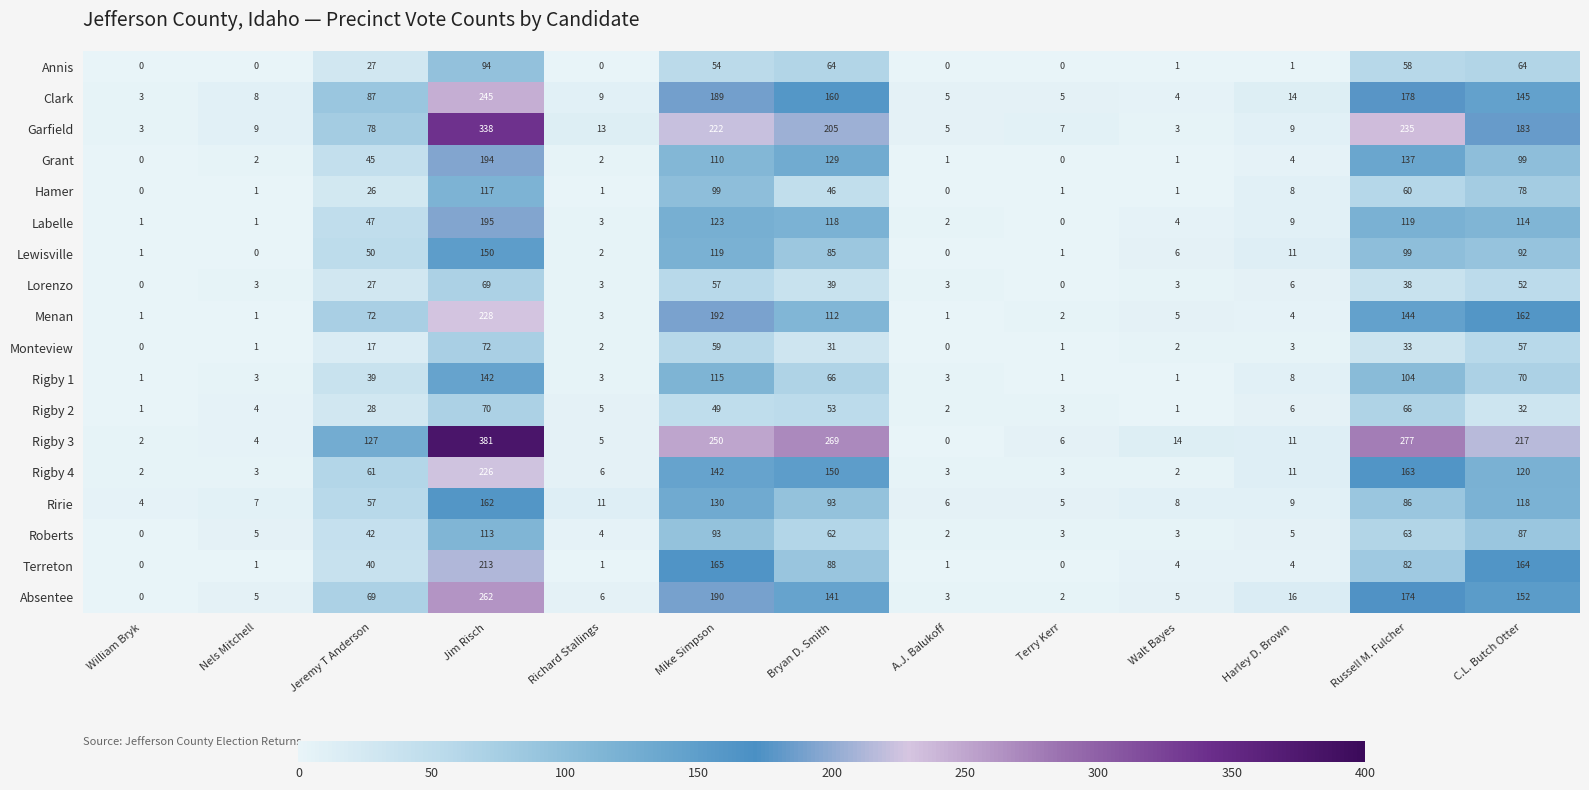

List the labels in order of Ririe value, smallest first.

William Bryk, Terry Kerr, A.J. Balukoff, Nels Mitchell, Walt Bayes, Harley D. Brown, Richard Stallings, Jeremy T Anderson, Russell M. Fulcher, Bryan D. Smith, C.L. Butch Otter, Mike Simpson, Jim Risch